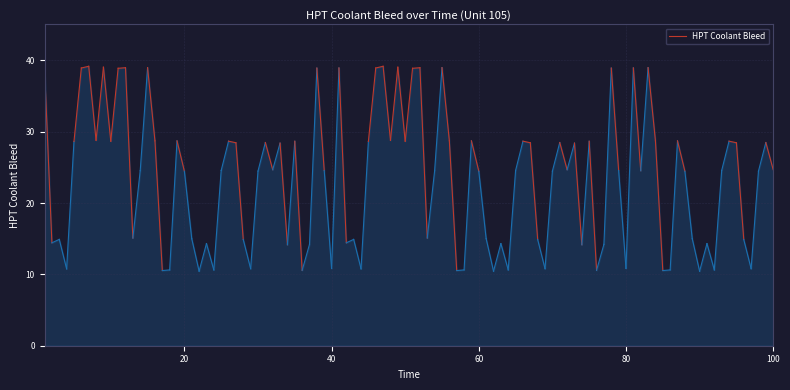

What is the maximum value shown in the chart?

39.2